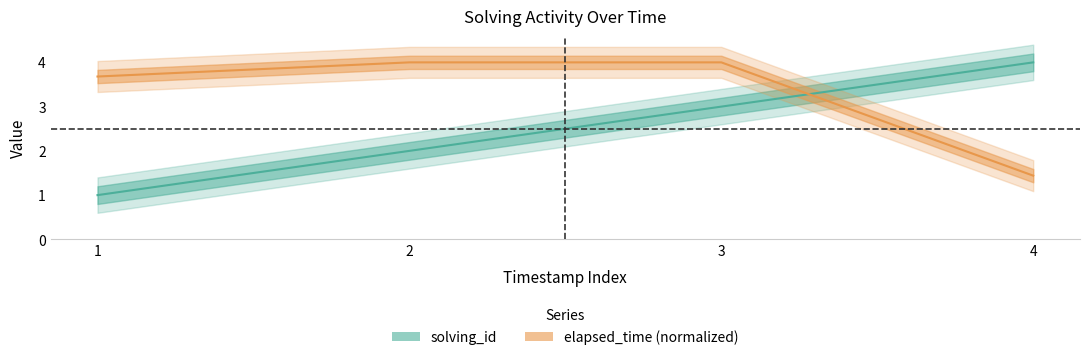

Is it true that solving_id equals 5.2 at 3?

False